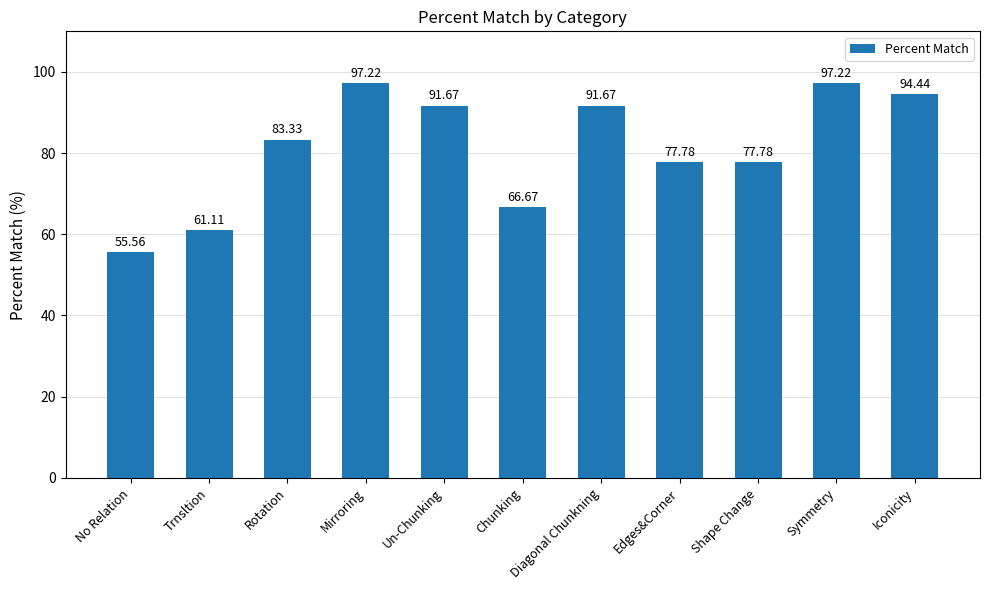

What is the label of the 11th bar from the right?

No Relation